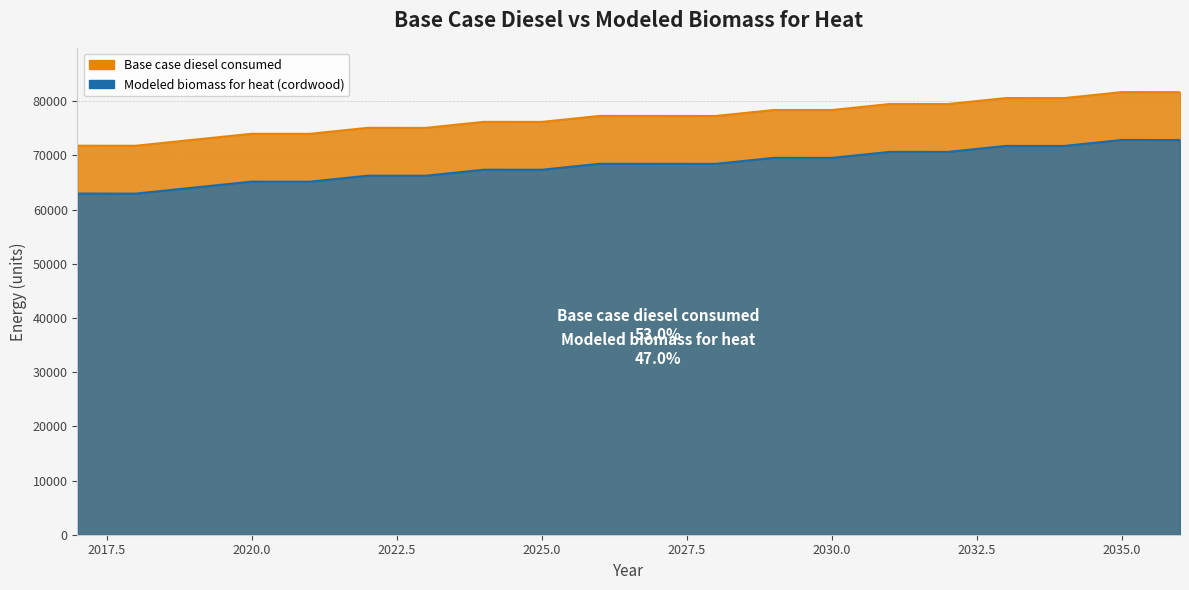

At which category does Base case diesel consumed reach its first local valley?

2018